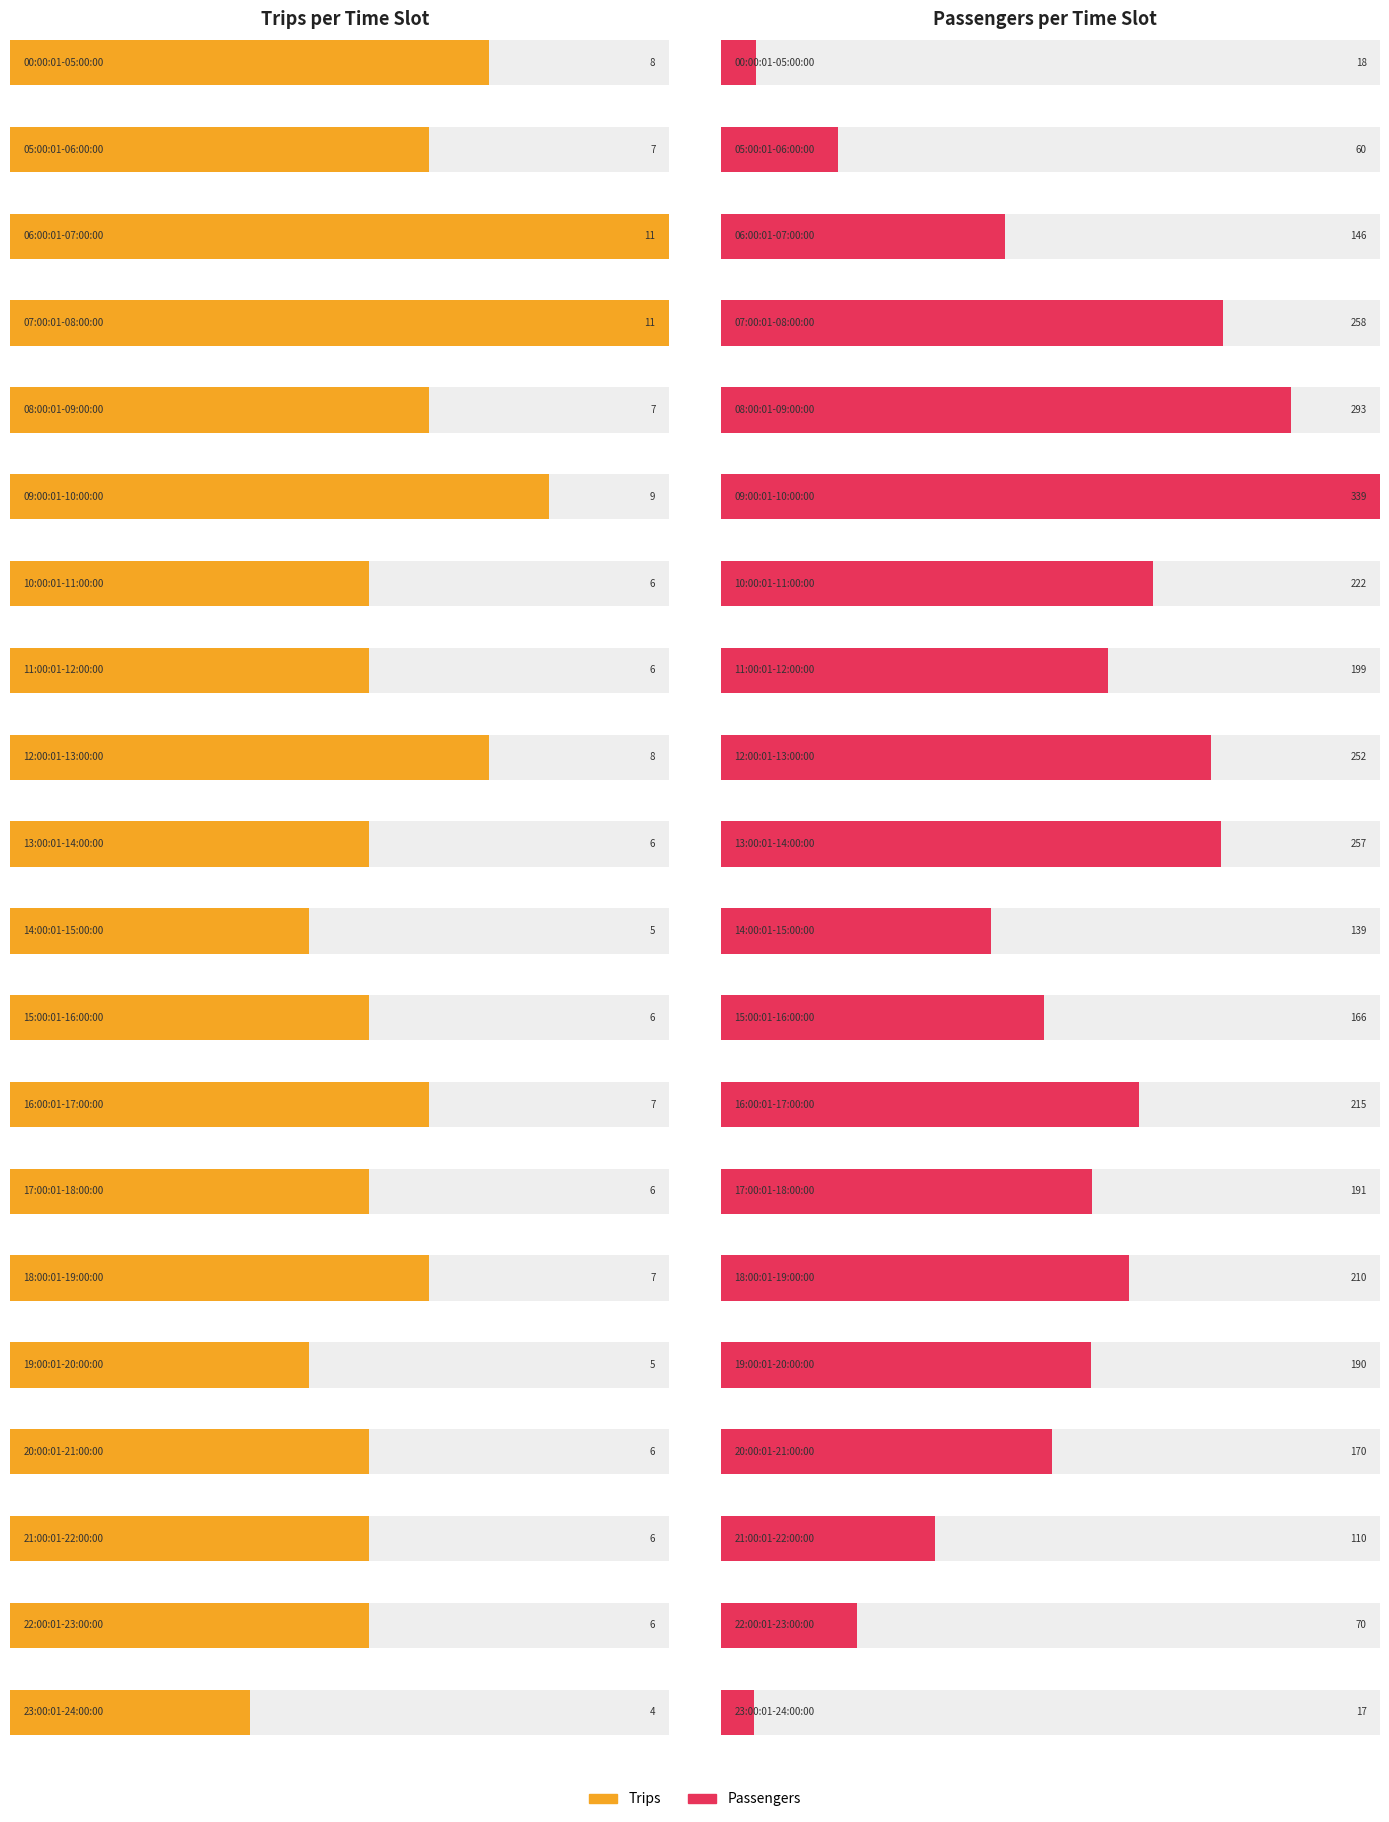

What is the label of the 18th bar from the left?

21:00:01-22:00:00